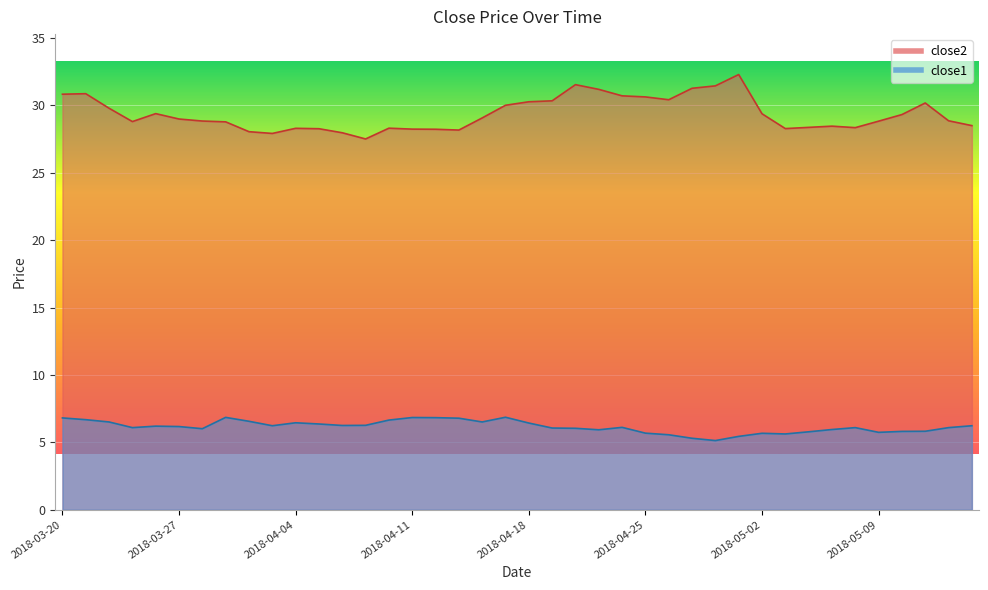

Rank the series by their average value, from highest to lowest.

close2, close1